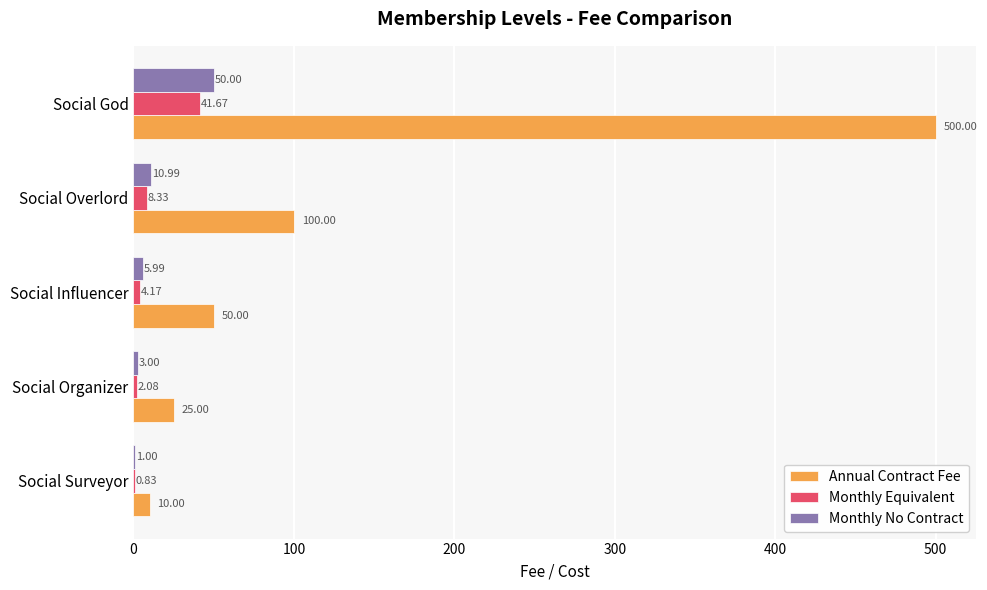

Which category has the highest value across all series?

Social God